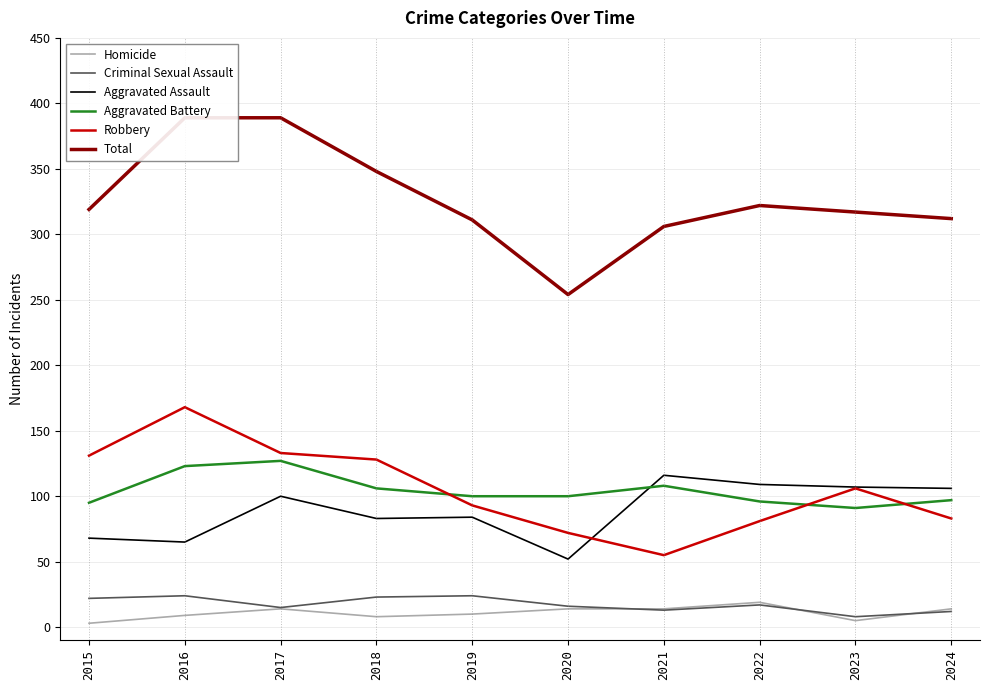

Between 2017 and 2018, which is larger?

2017